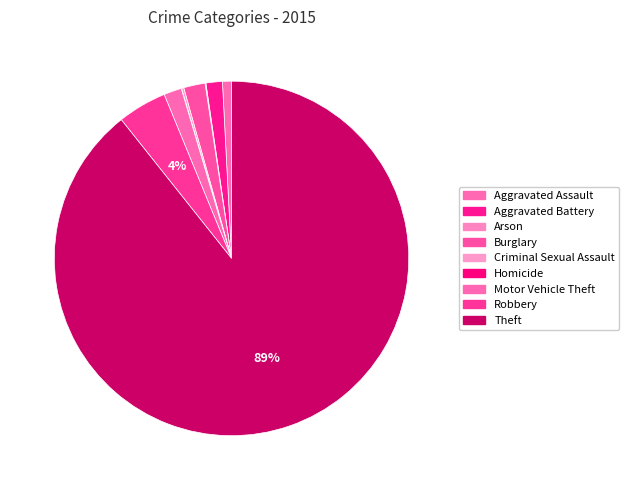

Is there any slice that represents more than half of the pie?

Yes